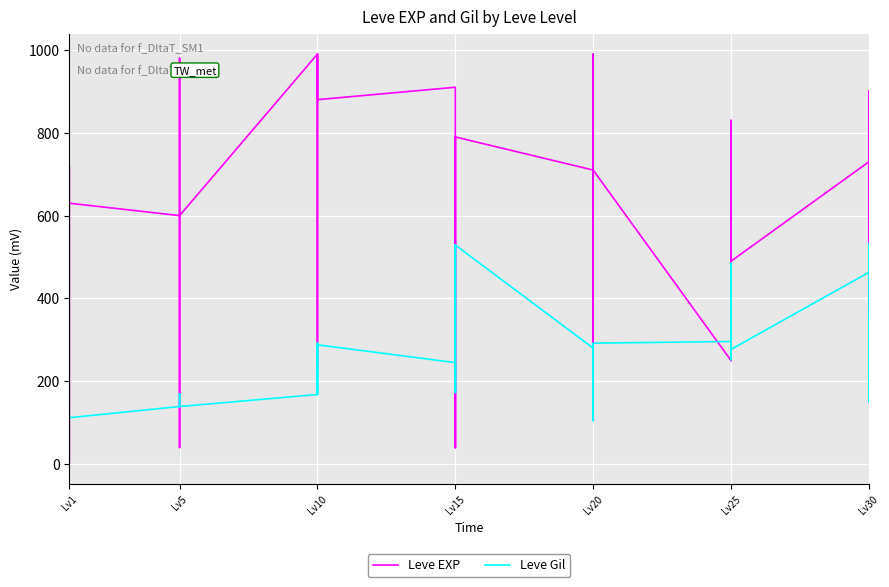

Does the chart display data point markers on the line(s)?

No